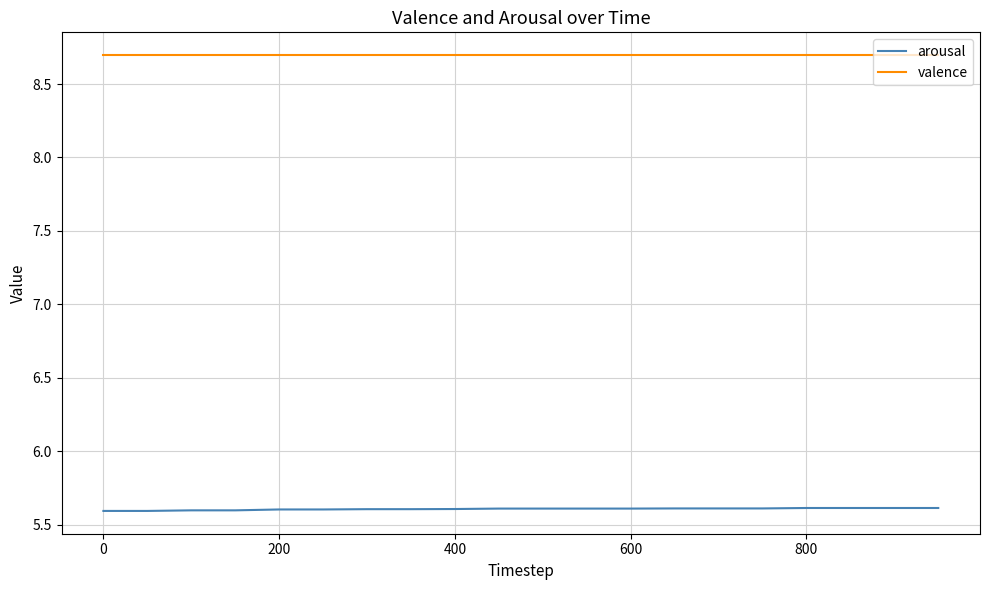

True or false: arousal and valence intersect in this chart.

False